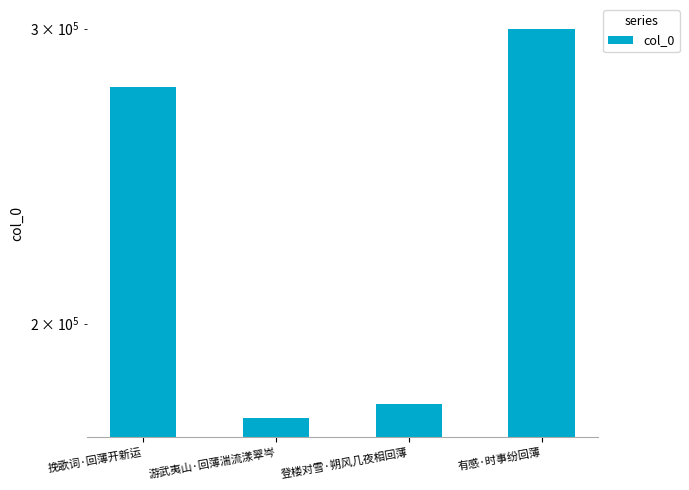

Which label corresponds to the smallest value in the chart?

游武夷山·回薄湍流漾翠岑